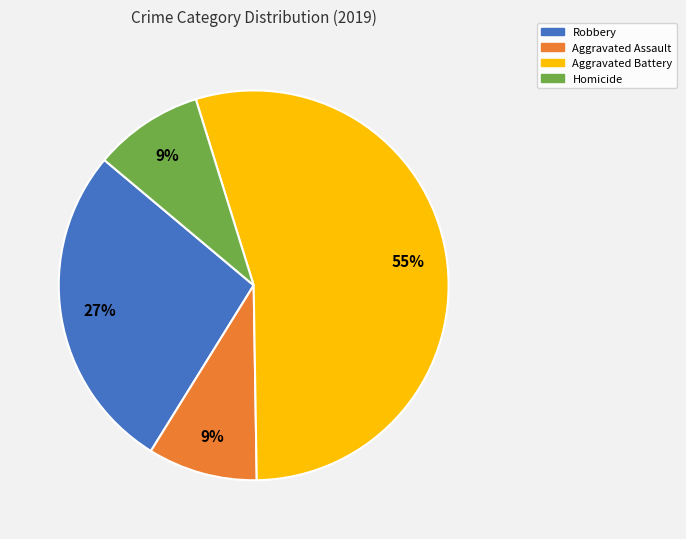

How many slices are in this pie chart?

4